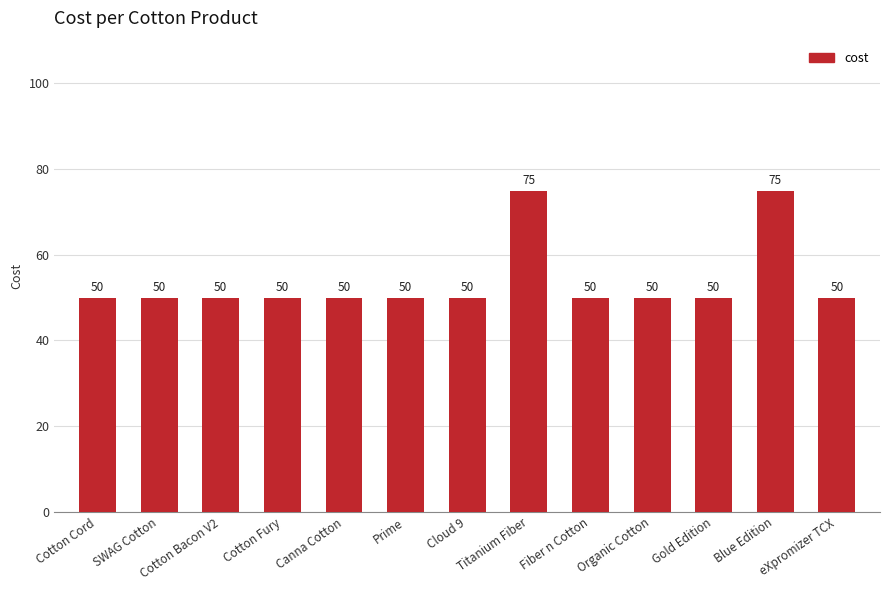

The value at Cotton Fury is 25. True or false?

False